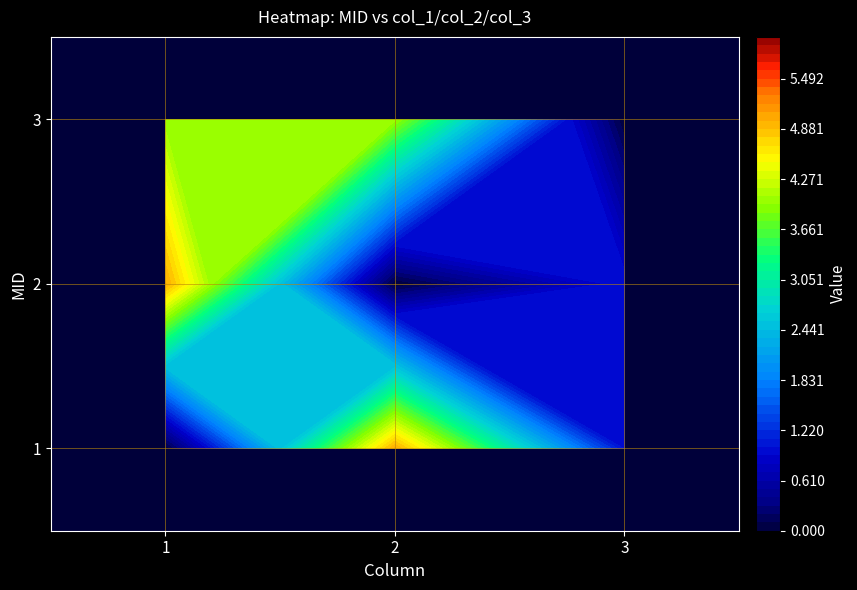

What is the total value across all series at 1?

9